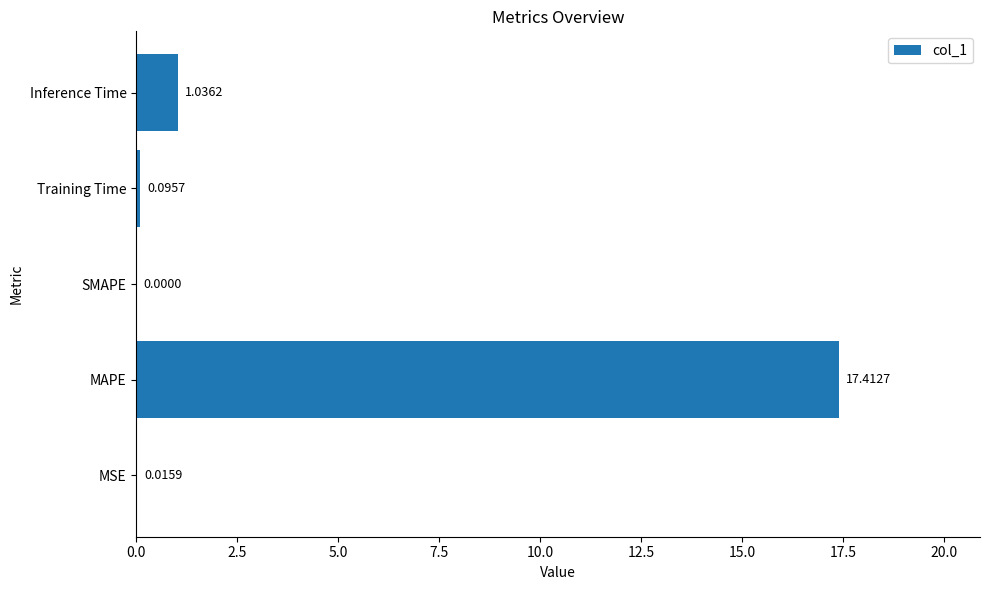

Where is the data nearest to the value 8?

Inference Time